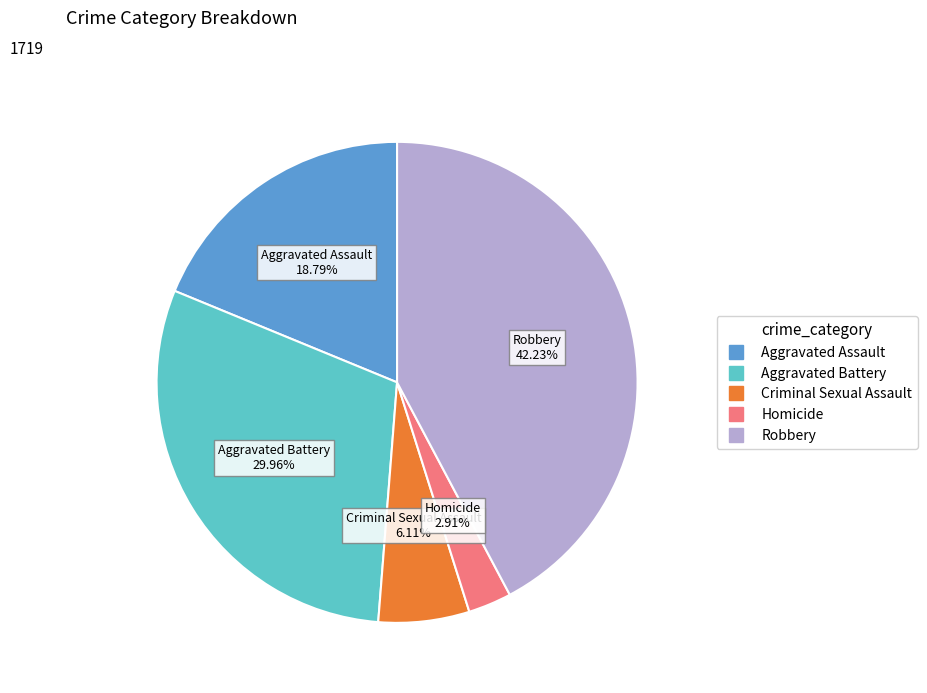

Does any single category account for the majority?

No